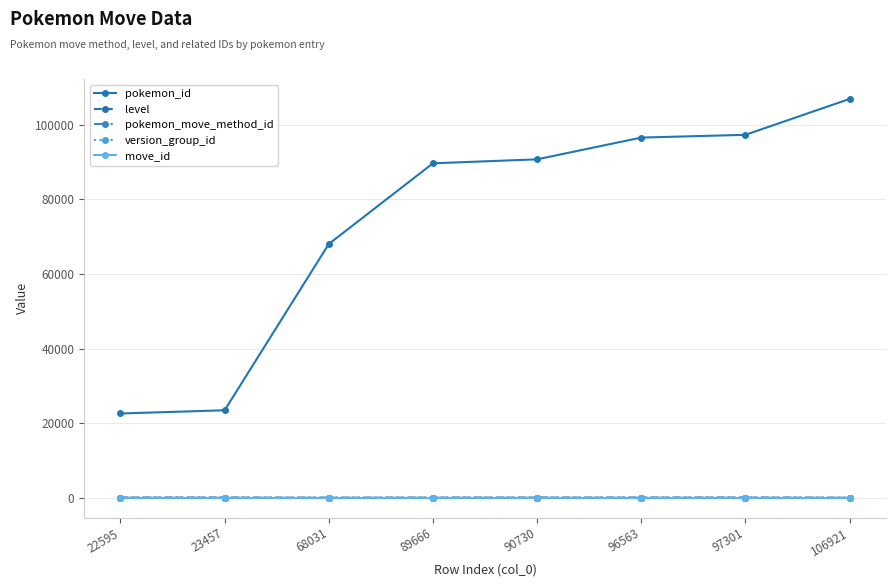

The value of pokemon_id at 90730 is 90730. True or false?

True